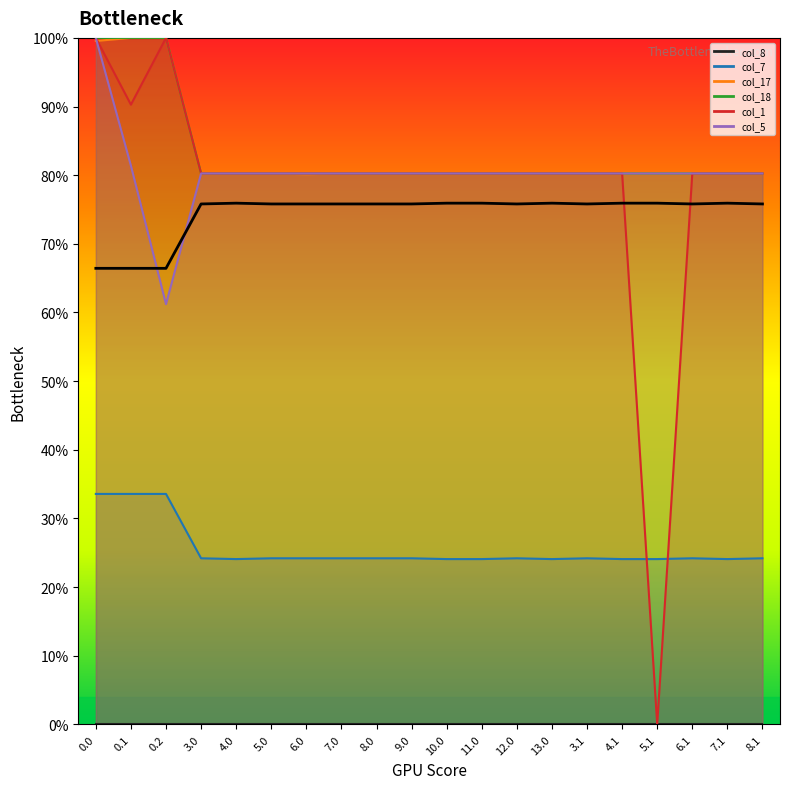

True or false: the data shows 207.3 at 8.0.

False